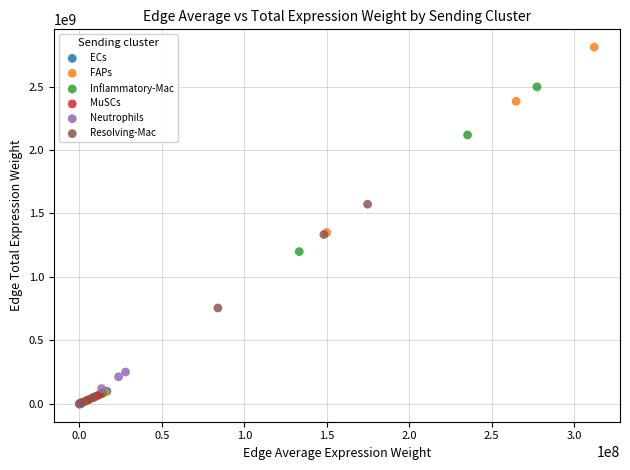

What are all the series names shown in the legend?

ECs, FAPs, Inflammatory-Mac, MuSCs, Neutrophils, Resolving-Mac